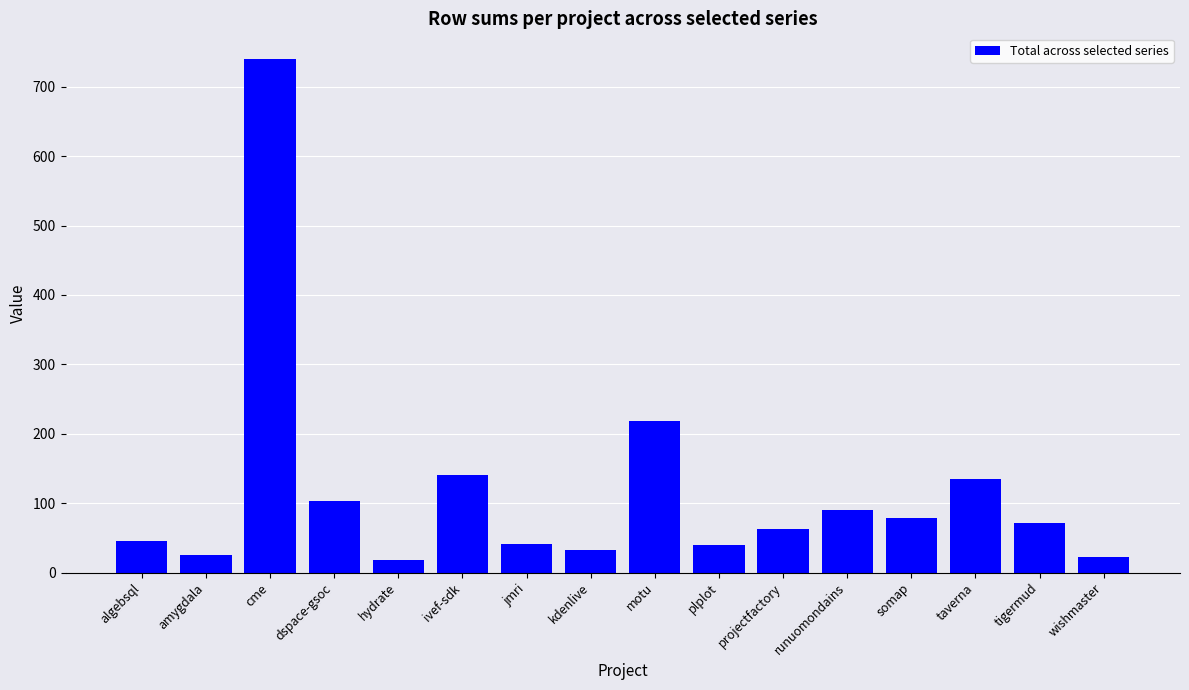

Is it true that the value at dspace-gsoc is 169?

False